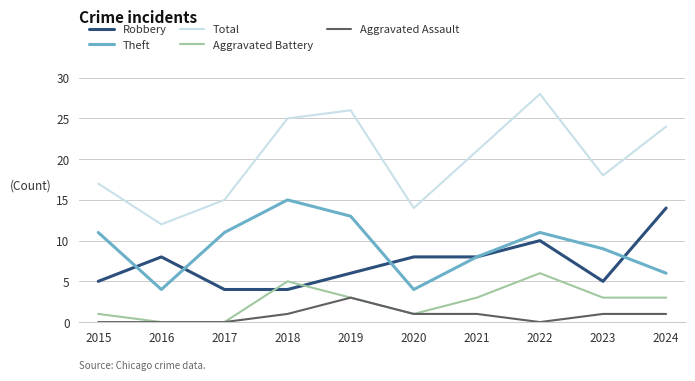

Between 2019 and 2023, which series saw the biggest shift?

Total